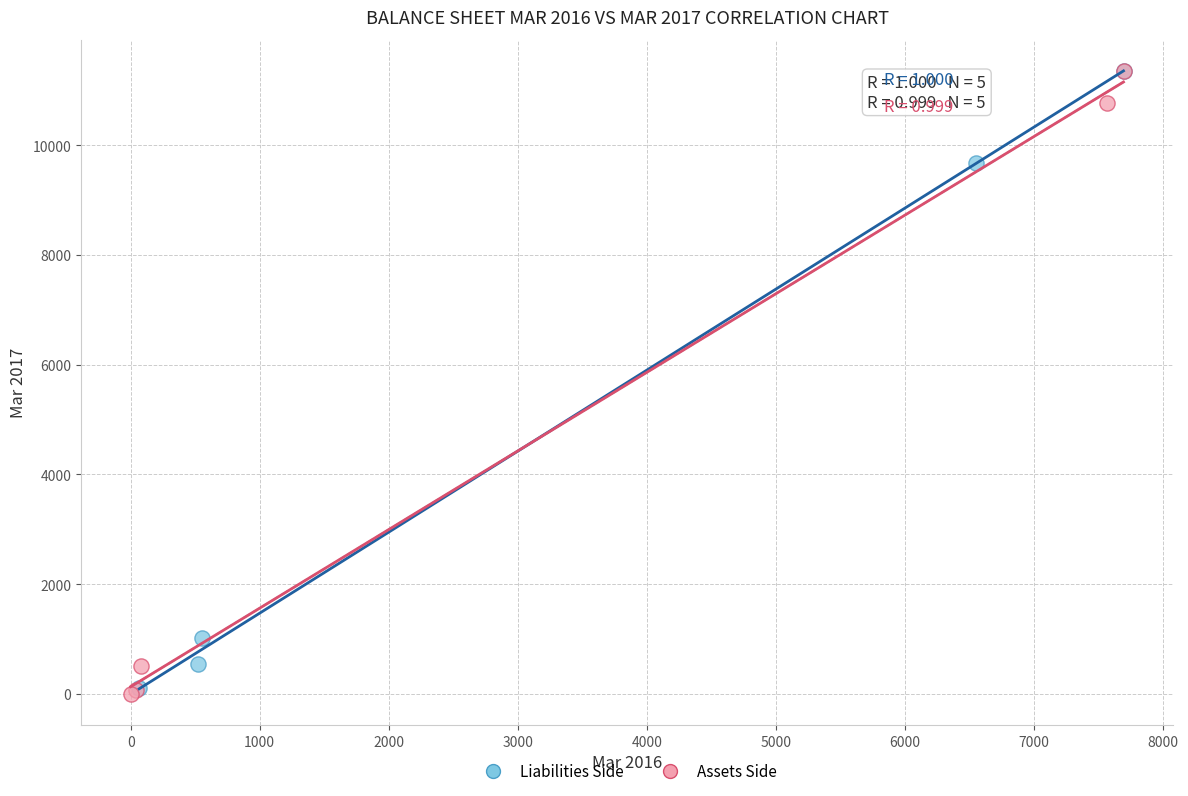

What are all the series names shown in the legend?

Liabilities Side, Assets Side